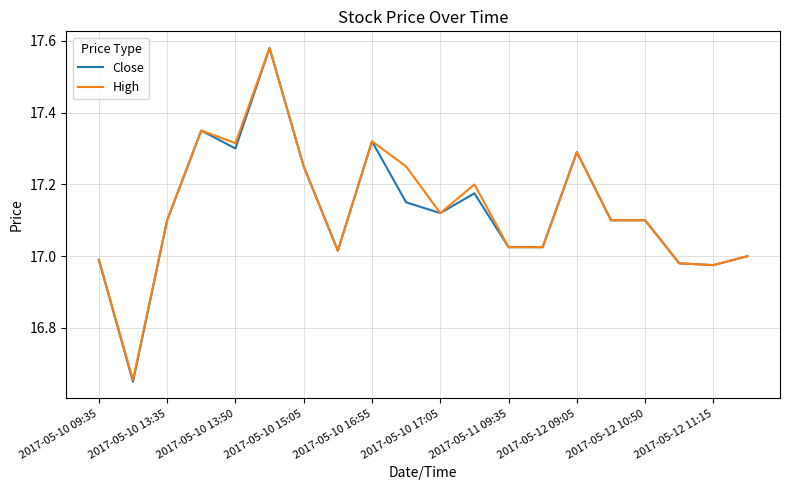

Which series has the widest spread of values?

Close